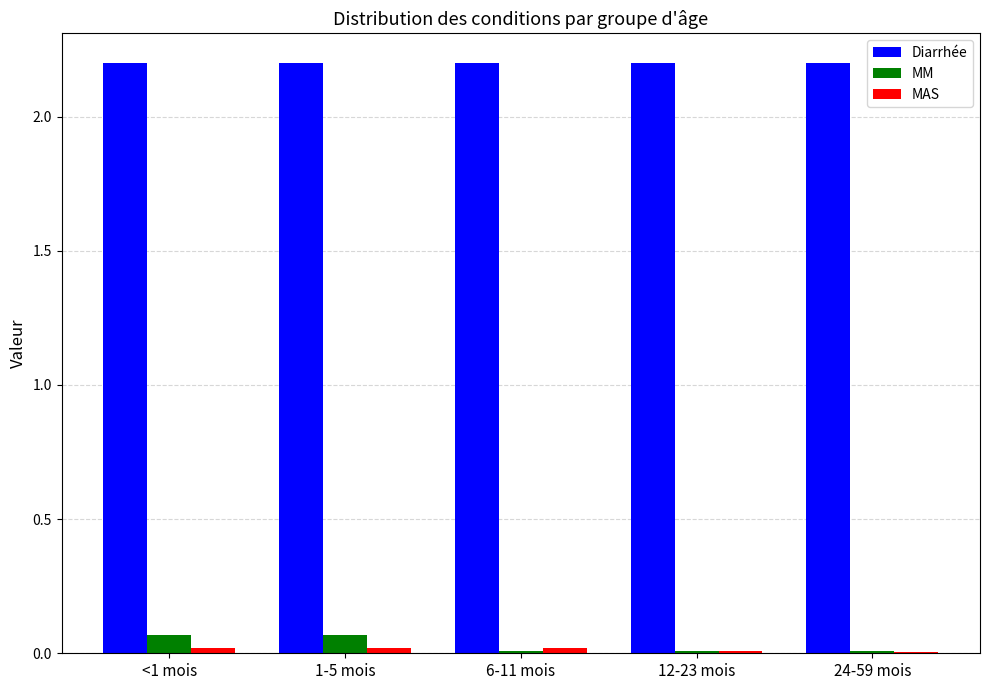

The Diarrhée series shows 1.1 at 12-23 mois. True or false?

False